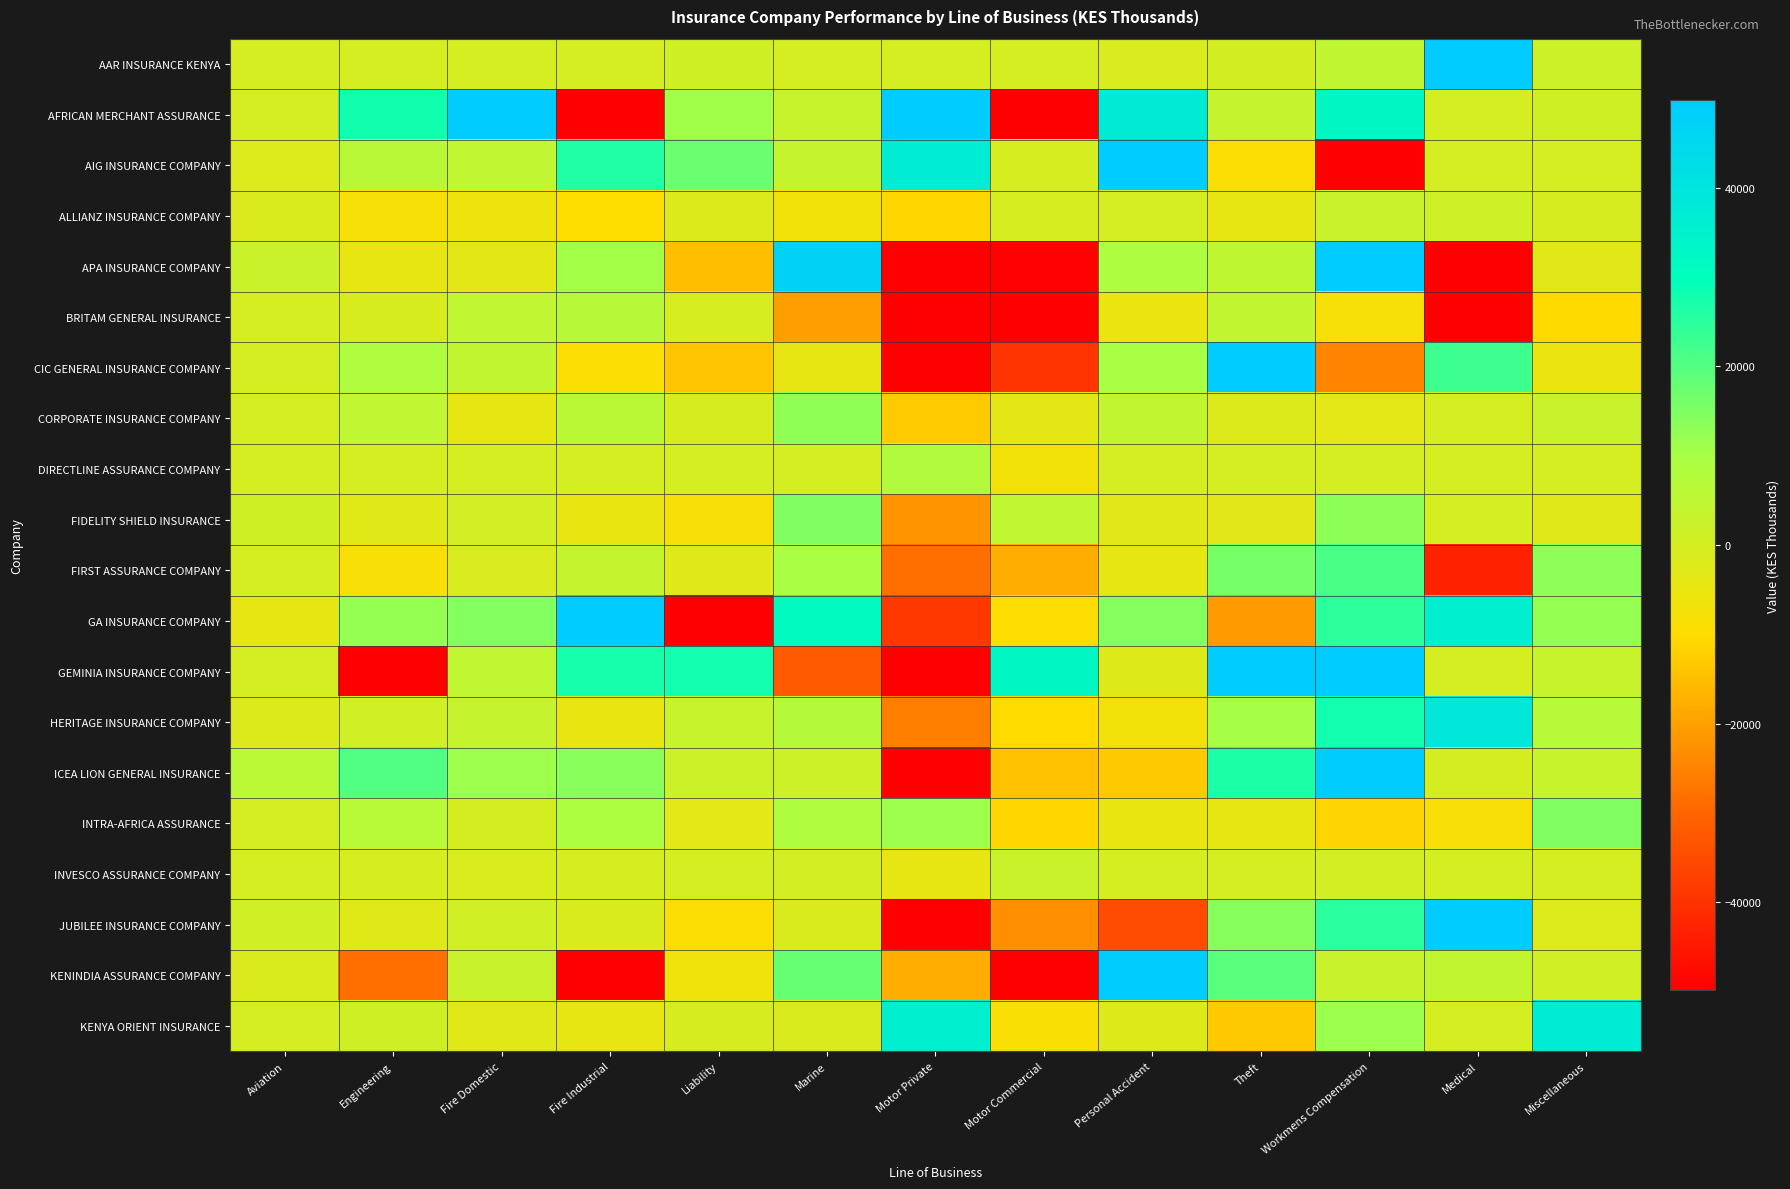

Reading right to left, transcribe all the data shown in this chart.

AAR INSURANCE KENYA: Miscellaneous=1804	Medical=753535	Workmens Compensation=4582	Theft=517	Personal Accident=-813	Motor Commercial=0	Motor Private=0	Marine=59	Liability=1032	Fire Industrial=5	Fire Domestic=73	Engineering=23	Aviation=0
AFRICAN MERCHANT ASSURANCE: Miscellaneous=1107	Medical=0	Workmens Compensation=32574	Theft=3333	Personal Accident=37773	Motor Commercial=-58738	Motor Private=179756	Marine=3236	Liability=10936	Fire Industrial=-710499	Fire Domestic=230108	Engineering=27910	Aviation=0
AIG INSURANCE COMPANY: Miscellaneous=0	Medical=0	Workmens Compensation=-64216	Theft=-8783	Personal Accident=52591	Motor Commercial=-441	Motor Private=37126	Marine=3387	Liability=17419	Fire Industrial=25924	Fire Domestic=4725	Engineering=6286	Aviation=-1958
ALLIANZ INSURANCE COMPANY: Miscellaneous=-633	Medical=1371	Workmens Compensation=2355	Theft=-4468	Personal Accident=44	Motor Commercial=-462	Motor Private=-10767	Marine=-7153	Liability=-1813	Fire Industrial=-9853	Fire Domestic=-6210	Engineering=-8008	Aviation=-1481
APA INSURANCE COMPANY: Miscellaneous=-3125	Medical=-67774	Workmens Compensation=73756	Theft=5058	Personal Accident=8893	Motor Commercial=-49148	Motor Private=-70144	Marine=47105	Liability=-14833	Fire Industrial=10622	Fire Domestic=-3553	Engineering=-4603	Aviation=2433
BRITAM GENERAL INSURANCE: Miscellaneous=-10347	Medical=-90404	Workmens Compensation=-7902	Theft=4397	Personal Accident=-5543	Motor Commercial=-59116	Motor Private=-107753	Marine=-20438	Liability=-473	Fire Industrial=6800	Fire Domestic=4675	Engineering=-760	Aviation=0
CIC GENERAL INSURANCE COMPANY: Miscellaneous=-5594	Medical=22666	Workmens Compensation=-24655	Theft=125072	Personal Accident=10028	Motor Commercial=-39458	Motor Private=-59060	Marine=-4453	Liability=-14012	Fire Industrial=-9067	Fire Domestic=4402	Engineering=8552	Aviation=0
CORPORATE INSURANCE COMPANY: Miscellaneous=2656	Medical=0	Workmens Compensation=-3464	Theft=-1861	Personal Accident=4293	Motor Commercial=-3857	Motor Private=-12874	Marine=13040	Liability=-705	Fire Industrial=6185	Fire Domestic=-4107	Engineering=4700	Aviation=0
DIRECTLINE ASSURANCE COMPANY: Miscellaneous=0	Medical=0	Workmens Compensation=0	Theft=0	Personal Accident=0	Motor Commercial=-7012	Motor Private=7791	Marine=0	Liability=0	Fire Industrial=0	Fire Domestic=0	Engineering=0	Aviation=0
FIDELITY SHIELD INSURANCE: Miscellaneous=-2940	Medical=0	Workmens Compensation=13194	Theft=-3295	Personal Accident=-3008	Motor Commercial=4756	Motor Private=-22085	Marine=14695	Liability=-8283	Fire Industrial=-4948	Fire Domestic=770	Engineering=-2835	Aviation=982
FIRST ASSURANCE COMPANY: Miscellaneous=13348	Medical=-43190	Workmens Compensation=21075	Theft=15865	Personal Accident=-4130	Motor Commercial=-17901	Motor Private=-28335	Marine=9866	Liability=-2762	Fire Industrial=3790	Fire Domestic=-940	Engineering=-8520	Aviation=0
GA INSURANCE COMPANY: Miscellaneous=12278	Medical=35823	Workmens Compensation=24738	Theft=-21222	Personal Accident=14382	Motor Commercial=-9670	Motor Private=-38694	Marine=31543	Liability=-175497	Fire Industrial=225055	Fire Domestic=14578	Engineering=12324	Aviation=-4246
GEMINIA INSURANCE COMPANY: Miscellaneous=2958	Medical=0	Workmens Compensation=125149	Theft=60454	Personal Accident=-2474	Motor Commercial=32613	Motor Private=-88191	Marine=-32044	Liability=27706	Fire Industrial=27440	Fire Domestic=4787	Engineering=-84678	Aviation=0
HERITAGE INSURANCE COMPANY: Miscellaneous=7118	Medical=38829	Workmens Compensation=27777	Theft=10414	Personal Accident=-7118	Motor Commercial=-10272	Motor Private=-25710	Marine=7533	Liability=3049	Fire Industrial=-4821	Fire Domestic=3532	Engineering=828	Aviation=-1804
ICEA LION GENERAL INSURANCE: Miscellaneous=3165	Medical=-4	Workmens Compensation=49237	Theft=26558	Personal Accident=-13082	Motor Commercial=-14414	Motor Private=-82773	Marine=1839	Liability=2044	Fire Industrial=13902	Fire Domestic=11413	Engineering=20286	Aviation=5878
INTRA-AFRICA ASSURANCE: Miscellaneous=14651	Medical=-8232	Workmens Compensation=-11214	Theft=-4106	Personal Accident=-4990	Motor Commercial=-10802	Motor Private=11447	Marine=8428	Liability=-3361	Fire Industrial=8995	Fire Domestic=-117	Engineering=6561	Aviation=0
INVESCO ASSURANCE COMPANY: Miscellaneous=1	Medical=0	Workmens Compensation=333	Theft=103	Personal Accident=103	Motor Commercial=2674	Motor Private=-4660	Marine=196	Liability=78	Fire Industrial=-504	Fire Domestic=-1075	Engineering=-521	Aviation=0
JUBILEE INSURANCE COMPANY: Miscellaneous=-1974	Medical=68694	Workmens Compensation=25022	Theft=14048	Personal Accident=-34686	Motor Commercial=-22796	Motor Private=-59231	Marine=-1264	Liability=-8923	Fire Industrial=-1525	Fire Domestic=906	Engineering=-2891	Aviation=810
KENINDIA ASSURANCE COMPANY: Miscellaneous=850	Medical=4414	Workmens Compensation=2806	Theft=19387	Personal Accident=49556	Motor Commercial=-57345	Motor Private=-17757	Marine=17819	Liability=-6615	Fire Industrial=-89545	Fire Domestic=2764	Engineering=-28275	Aviation=-1306
KENYA ORIENT INSURANCE: Miscellaneous=37234	Medical=0	Workmens Compensation=11649	Theft=-13235	Personal Accident=-2426	Motor Commercial=-8666	Motor Private=35849	Marine=-1278	Liability=-692	Fire Industrial=-4376	Fire Domestic=-3058	Engineering=995	Aviation=0